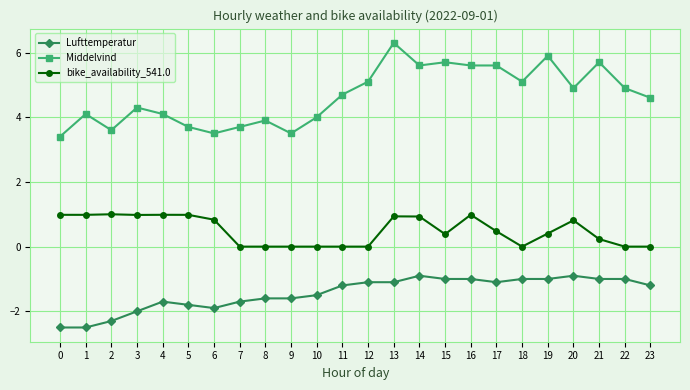

The value of bike_availability_541.0 at 12 is -0.7. True or false?

False